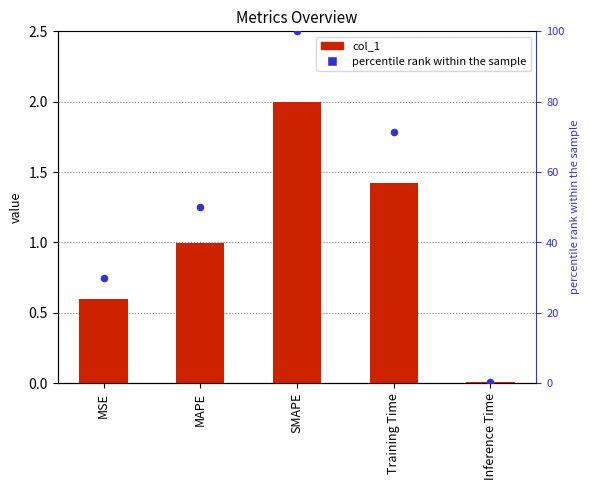

What are all the series names shown in the legend?

col_1, percentile rank within the sample